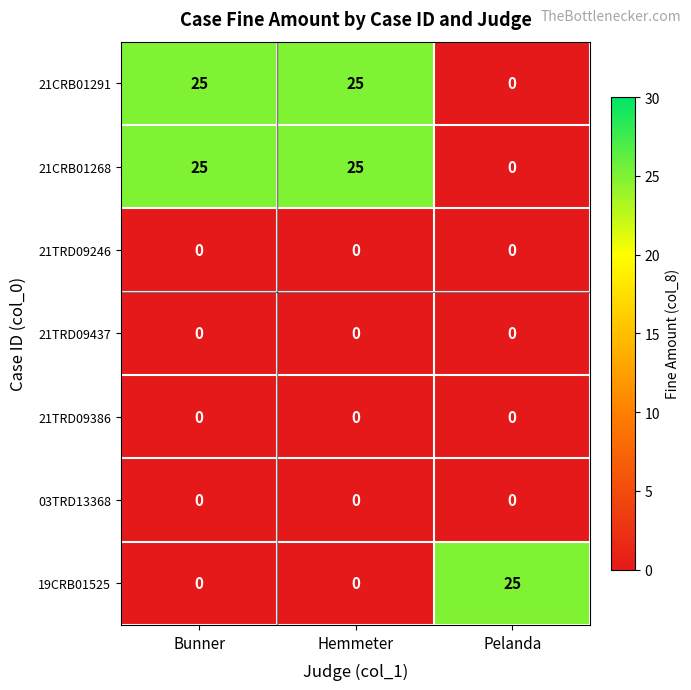

What is the total value across all series at Pelanda?

25